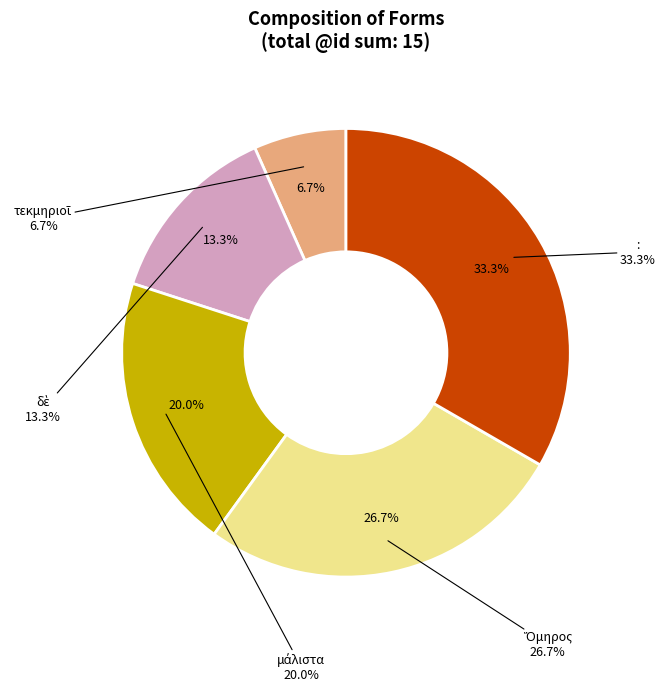

Is there a majority slice in this chart?

No